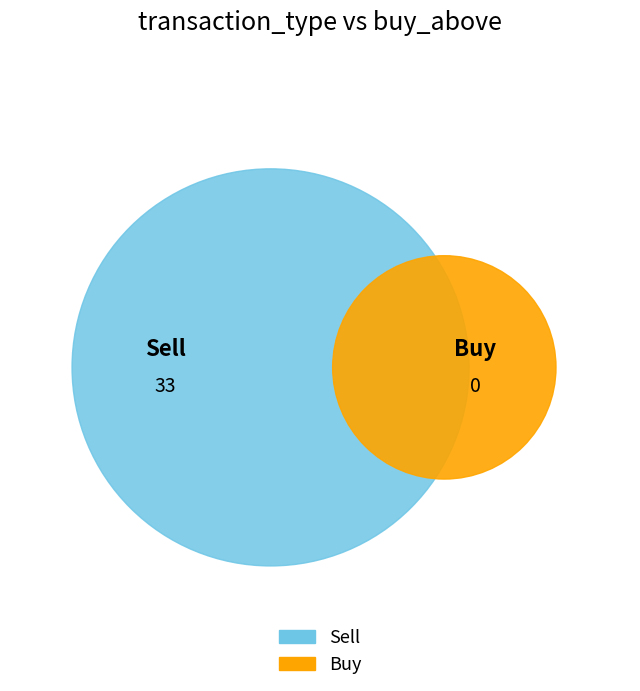

Which slice is the smallest?

Buy